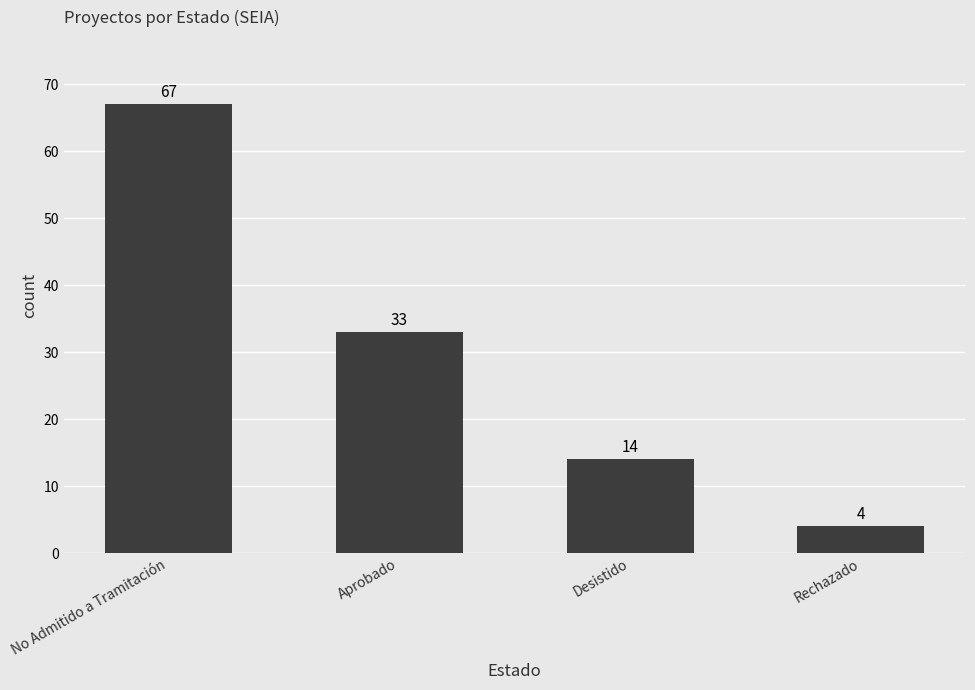

Which has a higher value, Rechazado or No Admitido a Tramitación?

No Admitido a Tramitación